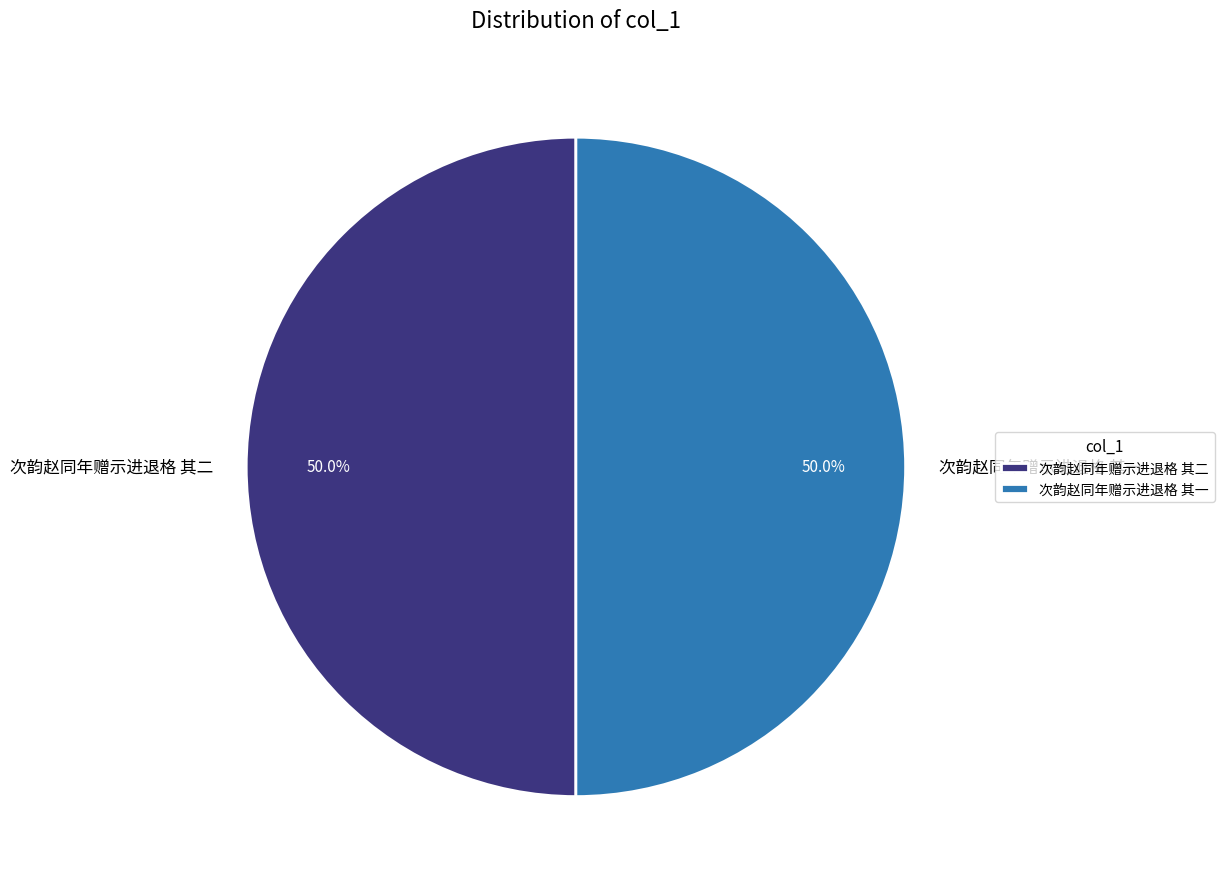

Is the sum of 次韵赵同年赠示进退格 其二 and 次韵赵同年赠示进退格 其一 greater than half?

Yes